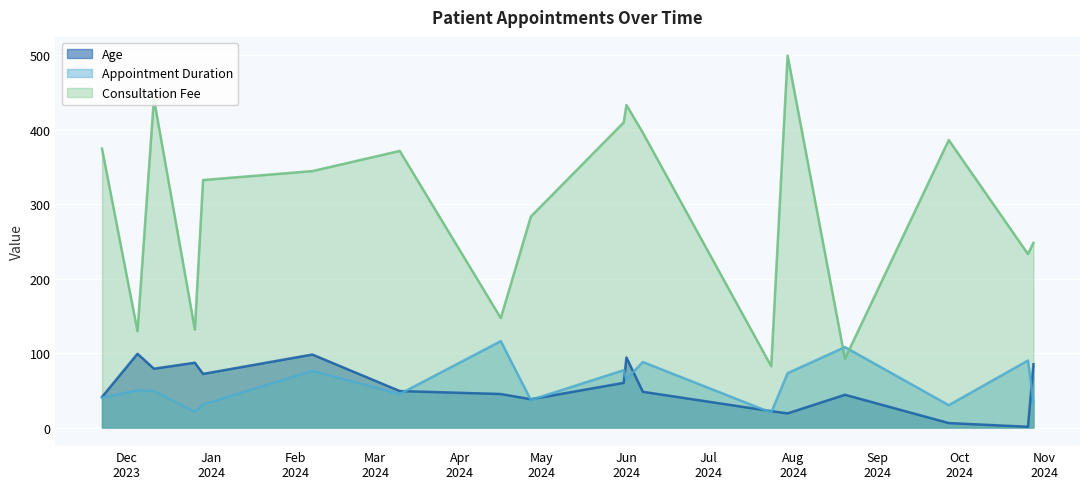

True or false: Age has more than 0 interior local peaks.

True